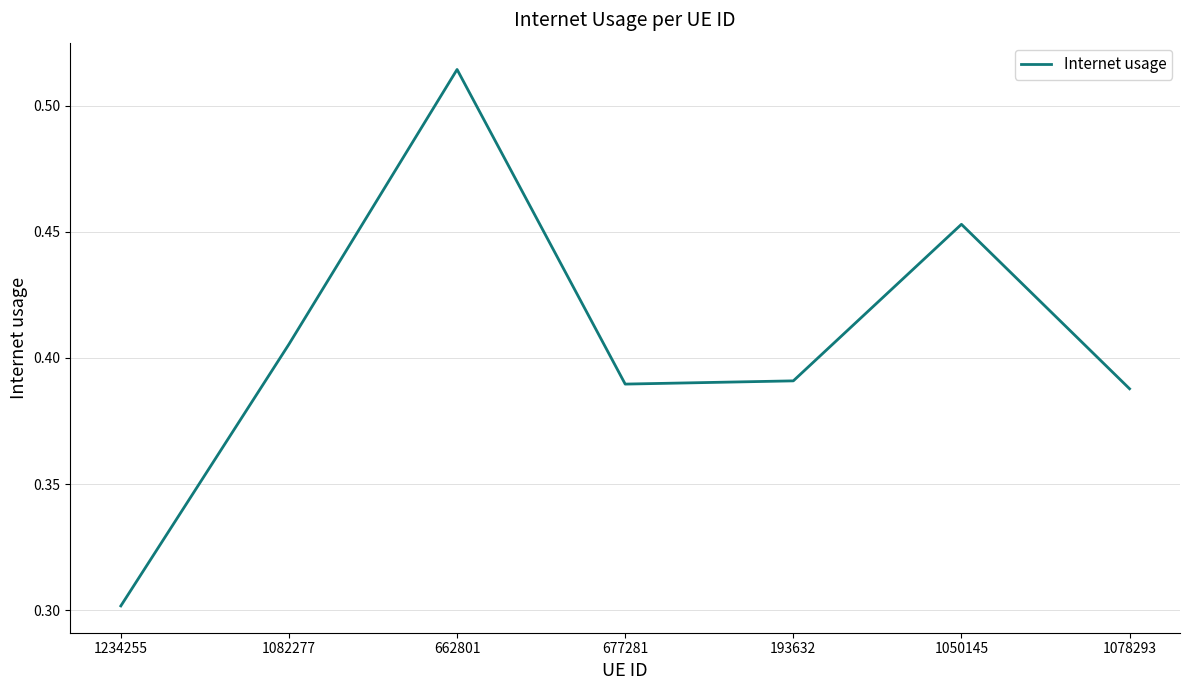

How many series are shown in this chart?

1